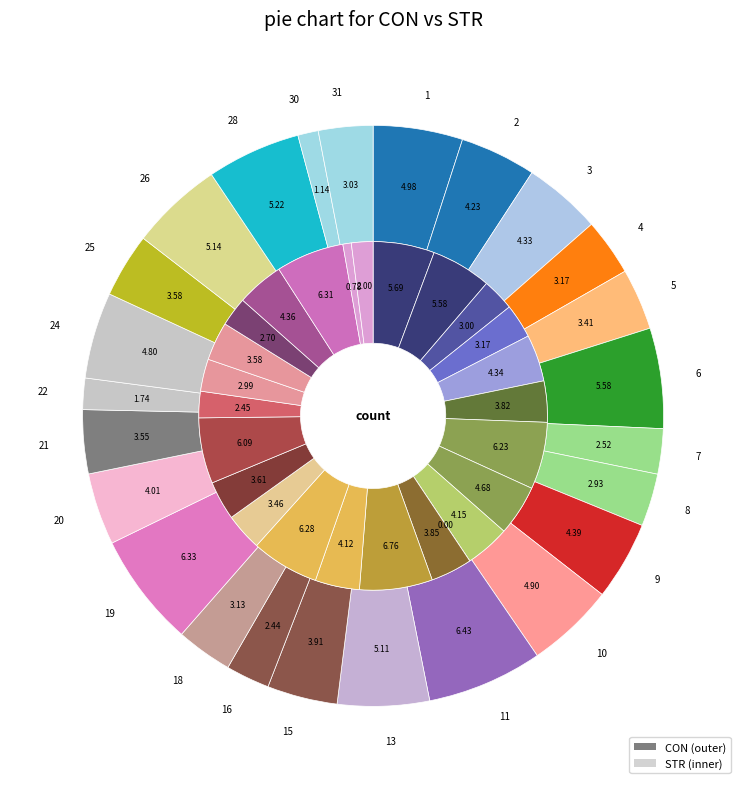

Rank the series by their average value, from highest to lowest.

CON, STR